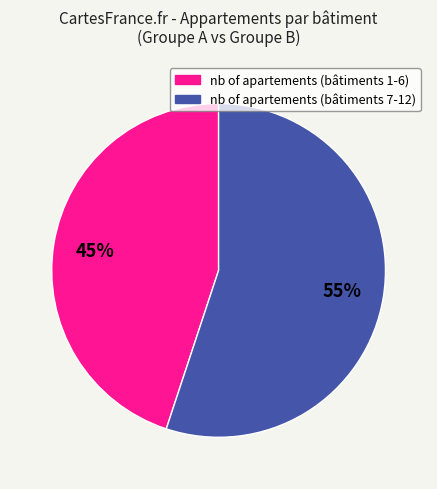

To the nearest percent, what is the difference between the largest and smallest slice percentages?

10%